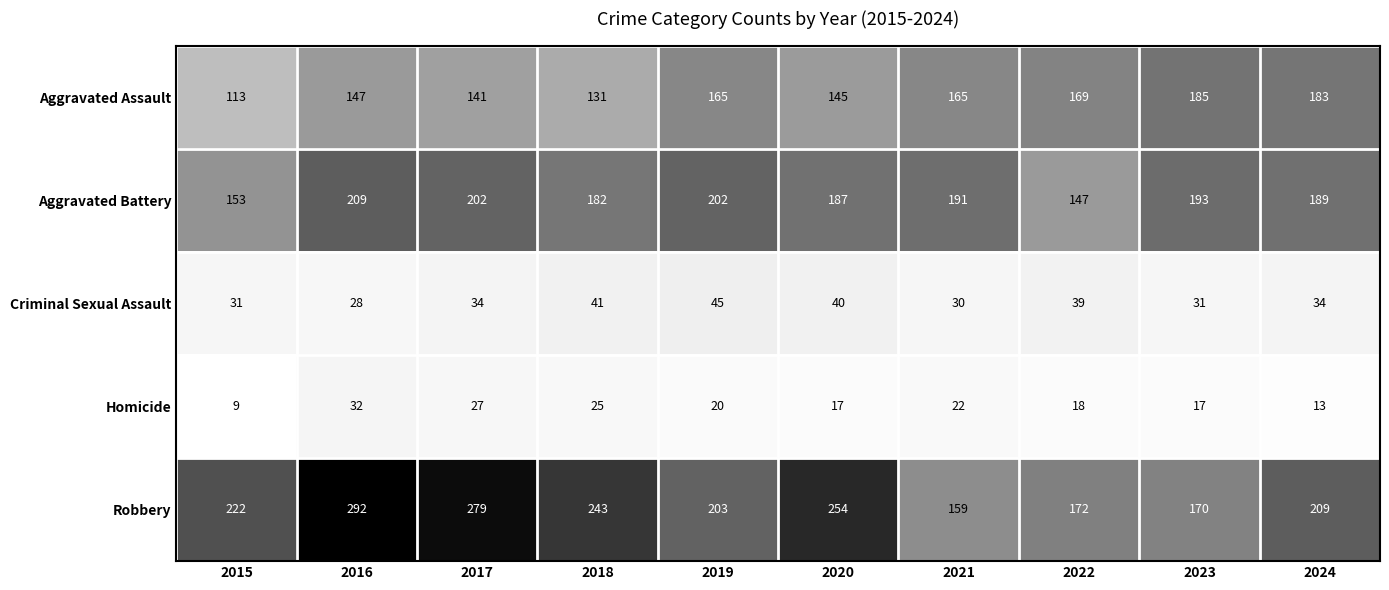

Where does the Homicide series first go above 20?

2016